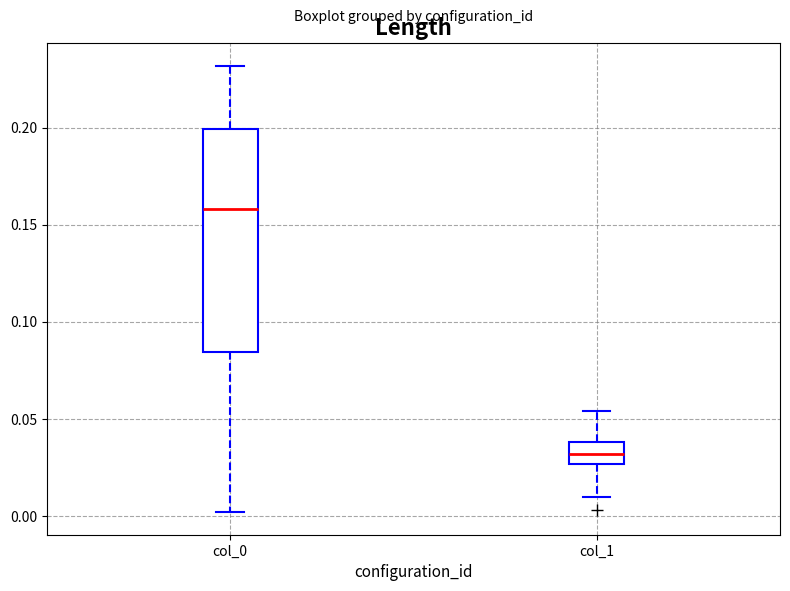

Which box is the tallest, from its lower edge to its upper edge?

col_0